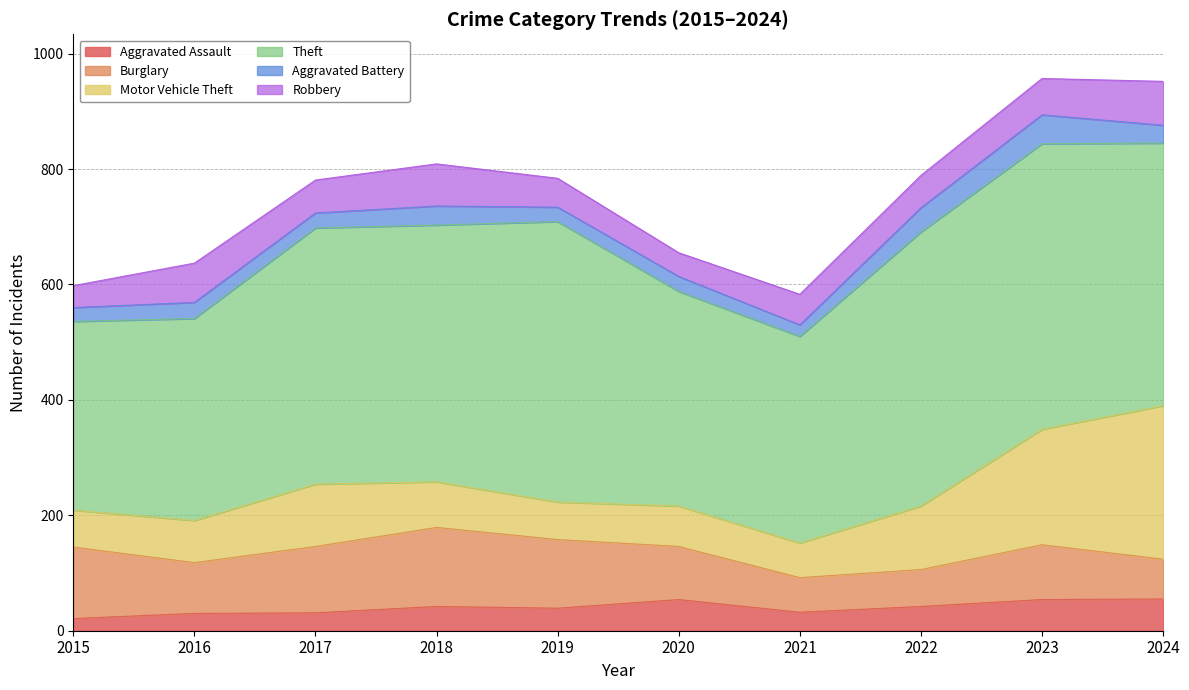

What is the total value across all series at 2019?

784